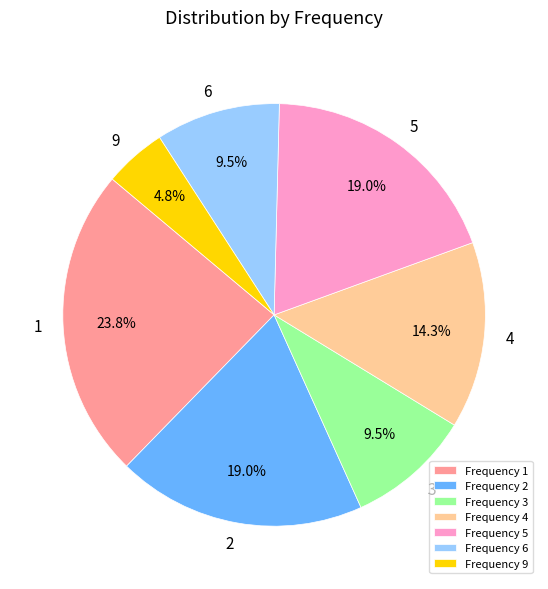

Which category has the biggest portion of the pie?

Frequency 1